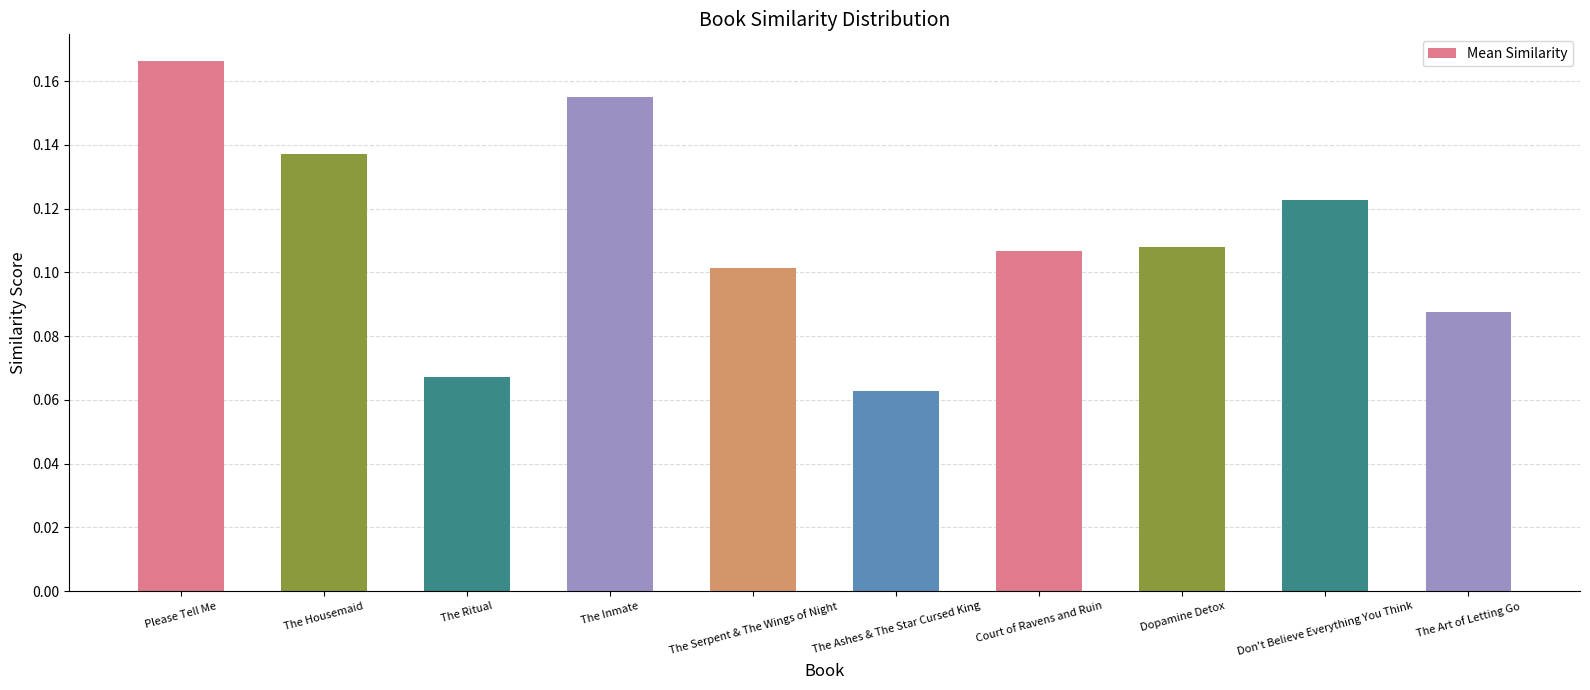

Is it true that the value at Please Tell Me is 0.3?

False